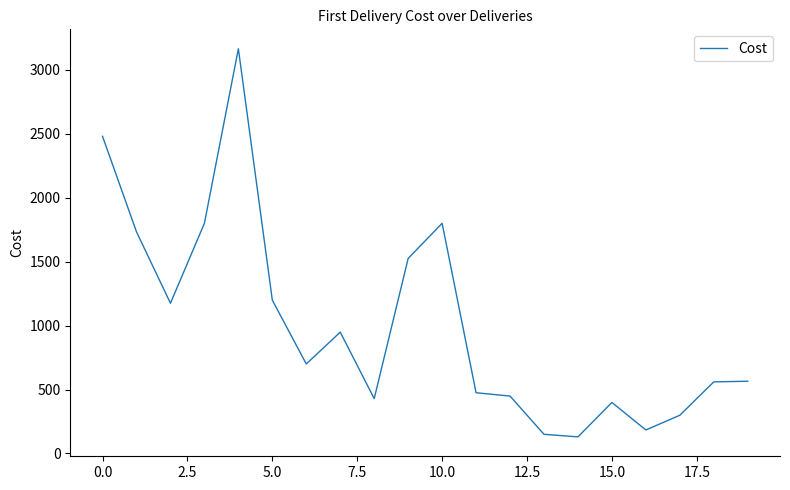

What is the difference between the maximum and minimum values?

3035.0